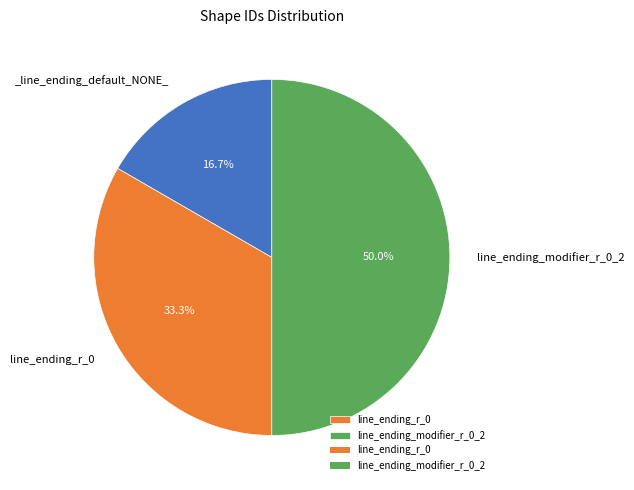

To the nearest percent, what is the average slice percentage?

33%